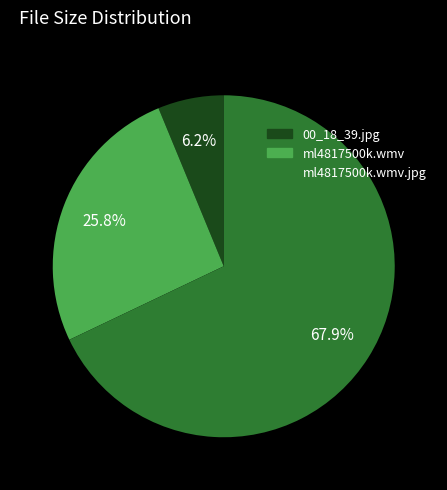

How many slices are in this pie chart?

3